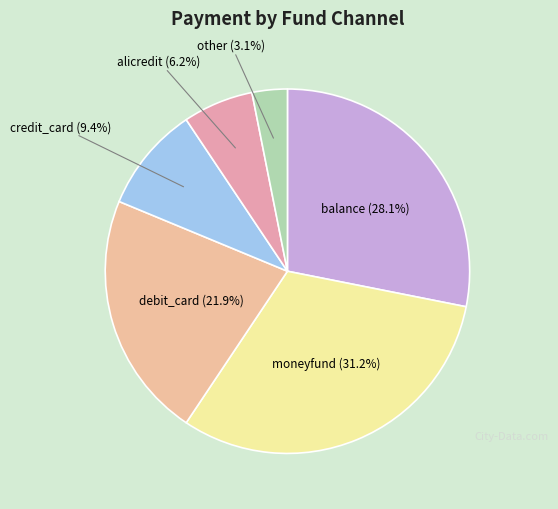

To the nearest percent, what is the average slice percentage?

17%